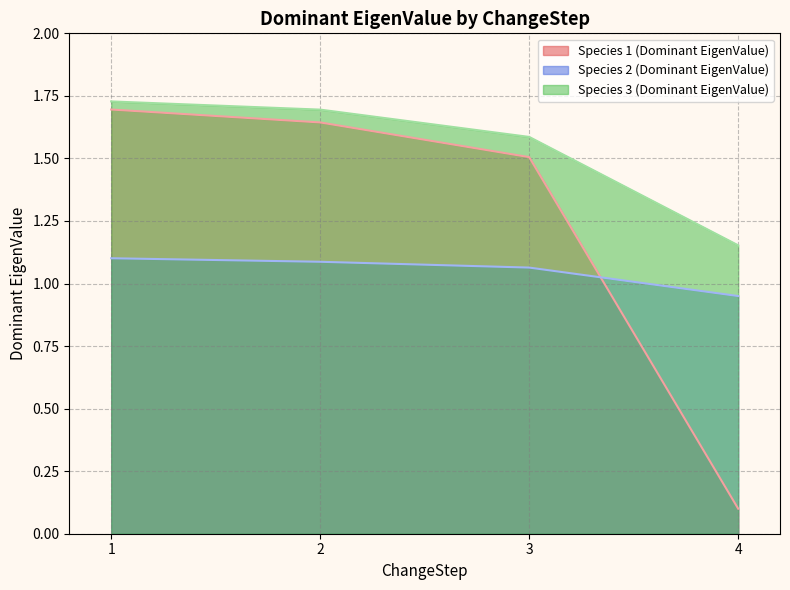

True or false: Species 3 (Dominant EigenValue) has more than 1 interior local peaks.

False